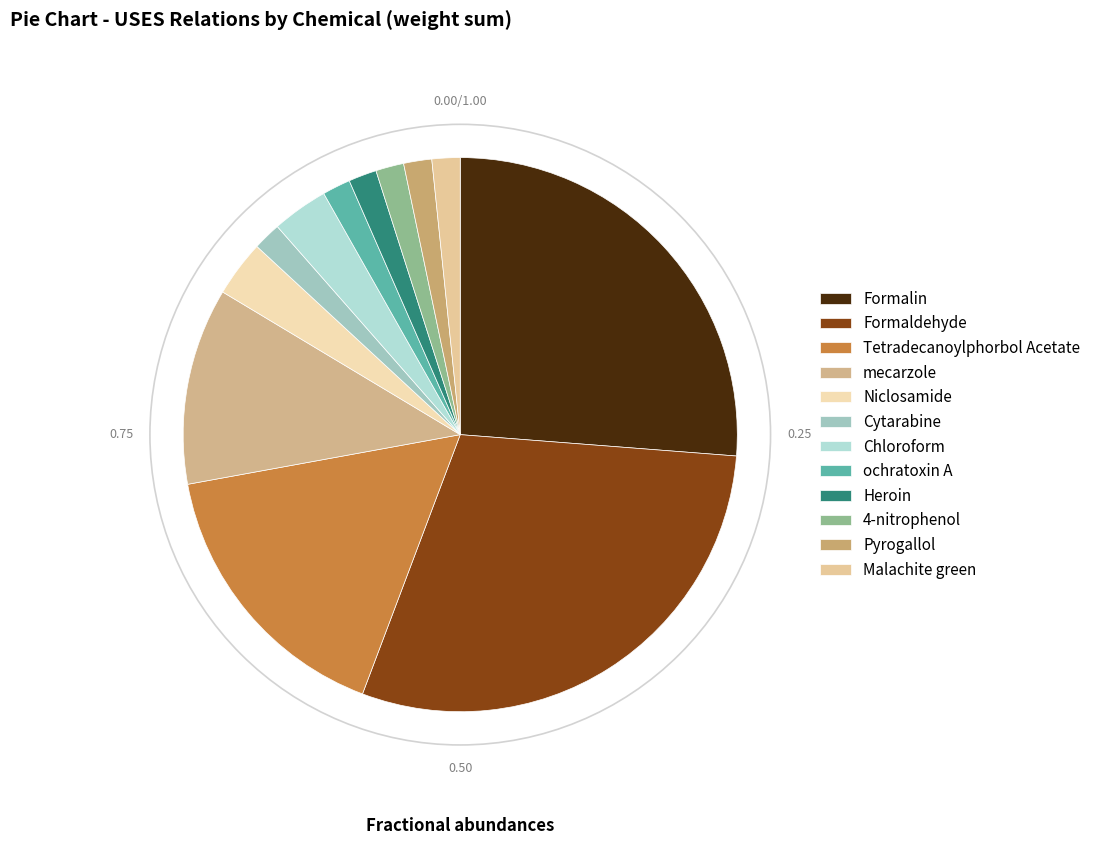

Which category has the smallest portion of the pie?

Cytarabine